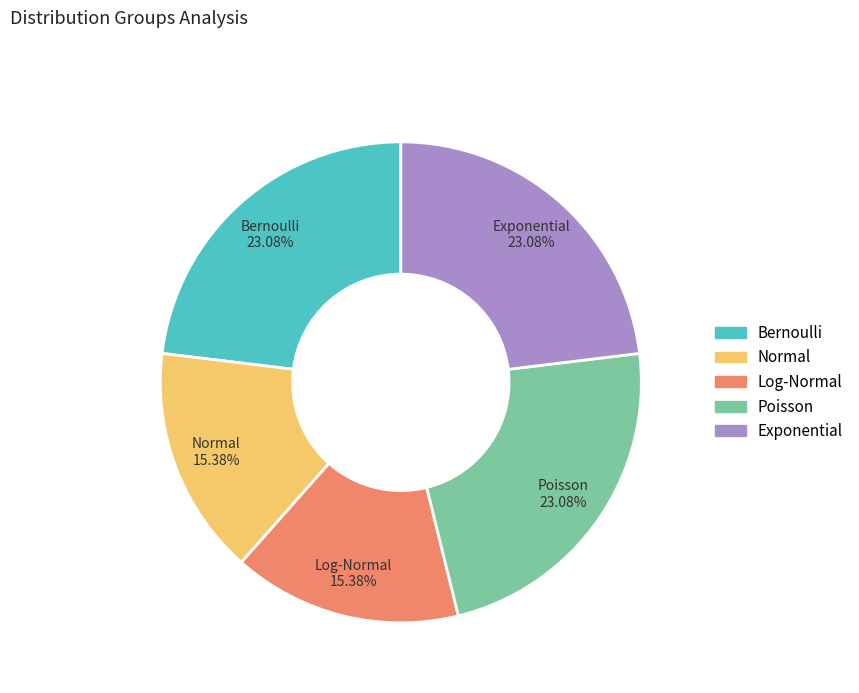

Approximately how many times larger is the value at Exponential compared to Poisson?

1.0